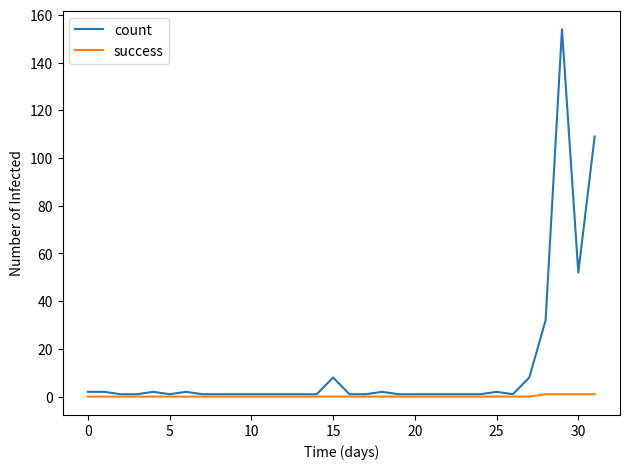

What is the maximum value for count?

154